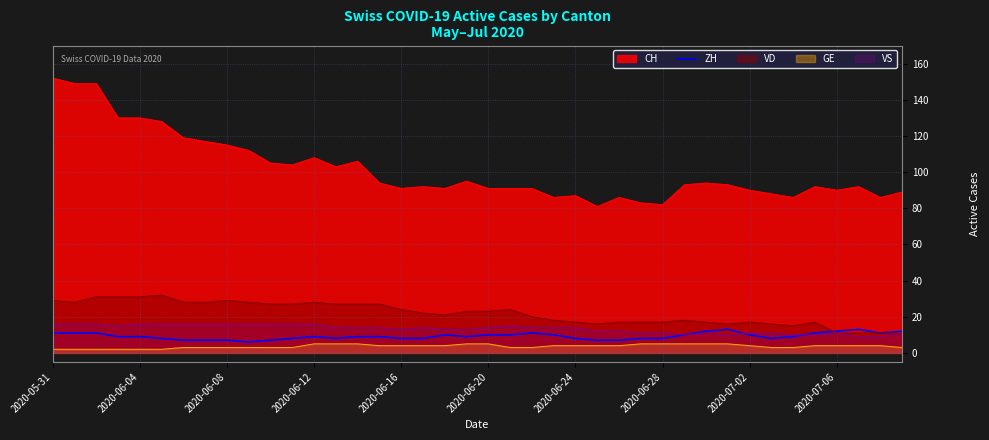

True or false: CH and VS intersect in this chart.

False